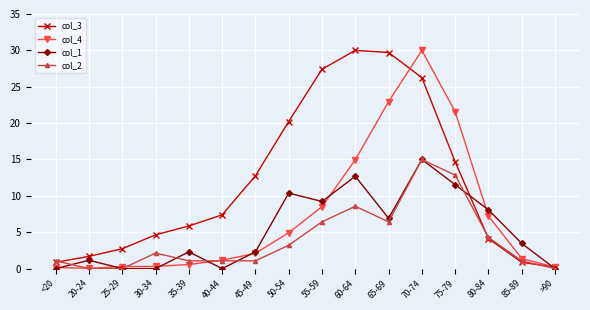

What is the label of the 9th point from the left?

55-59